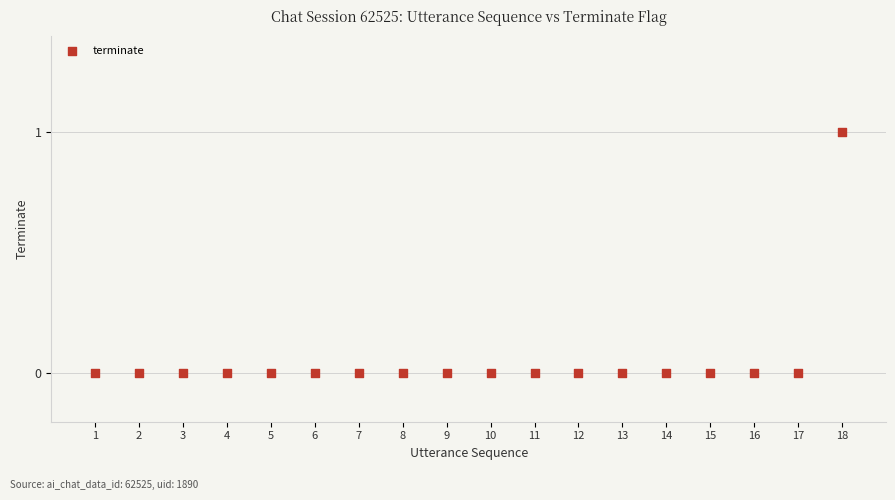

What is the range of X values (max minus min)?

17